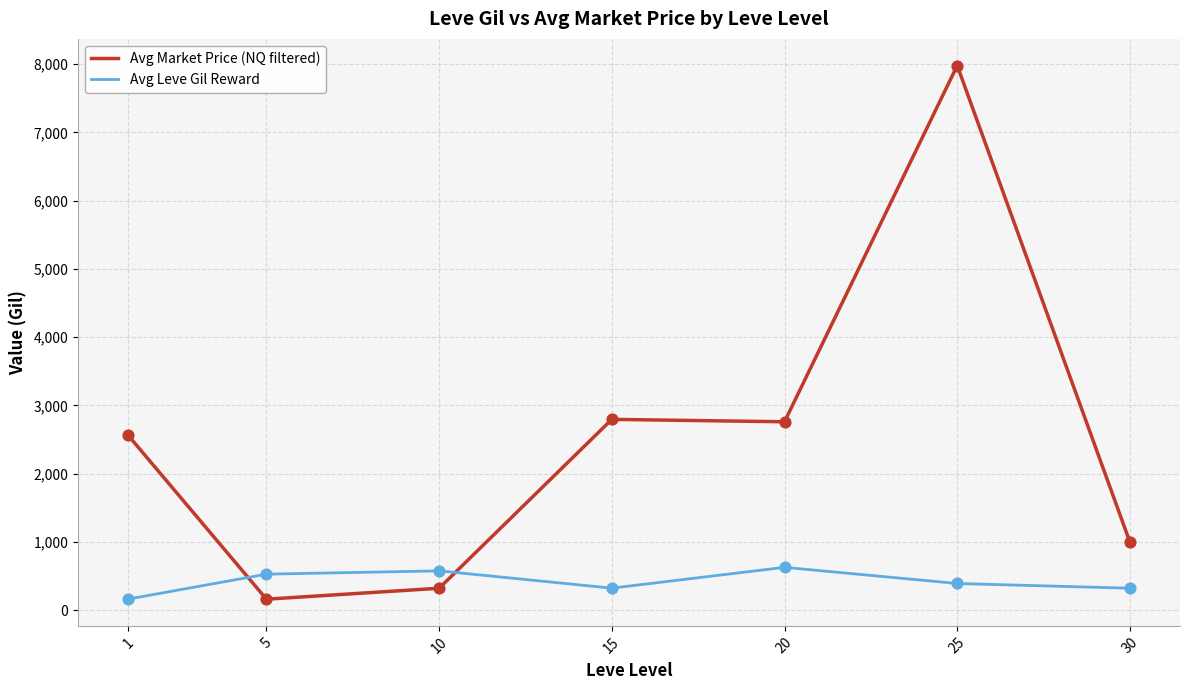

Which series has the largest range (max minus min)?

Avg Market Price (NQ filtered)